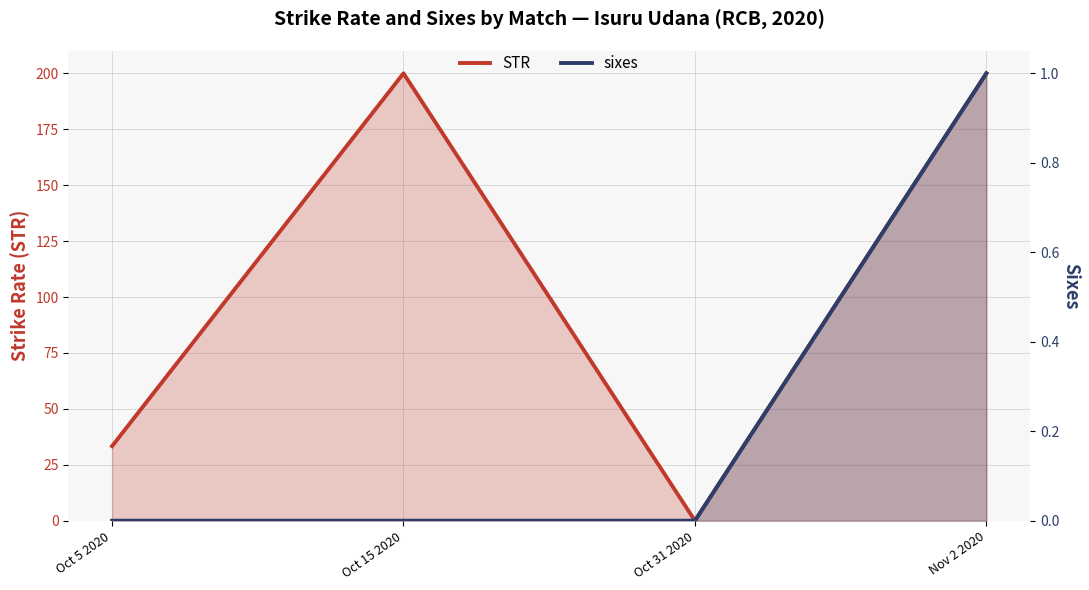

In STR, how many points are higher than both neighbors (excluding endpoints)?

1